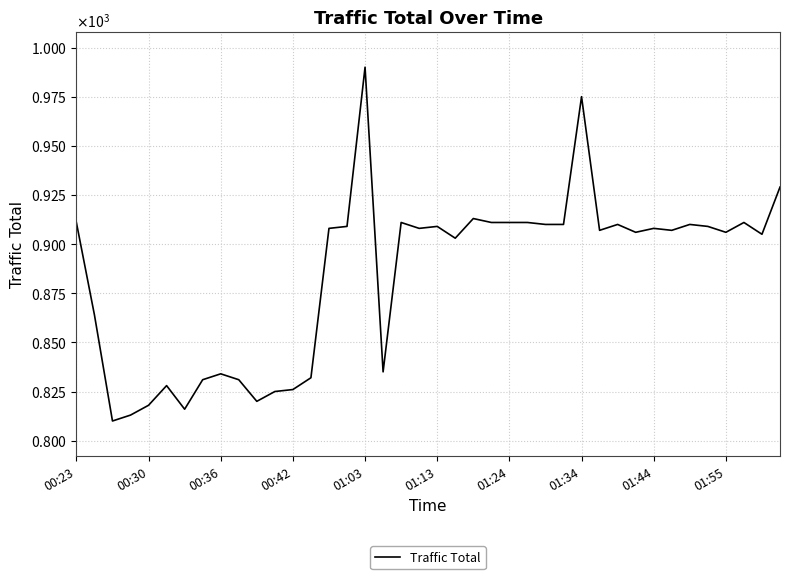

Is this an area chart (filled region under the line)?

No